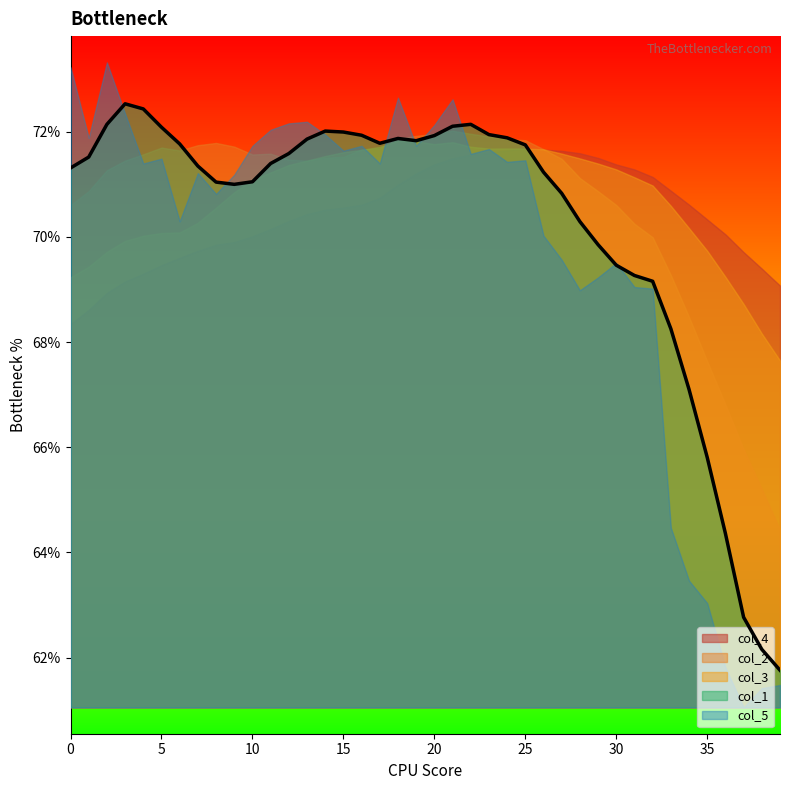

Where is the first local maximum for col_5?

2